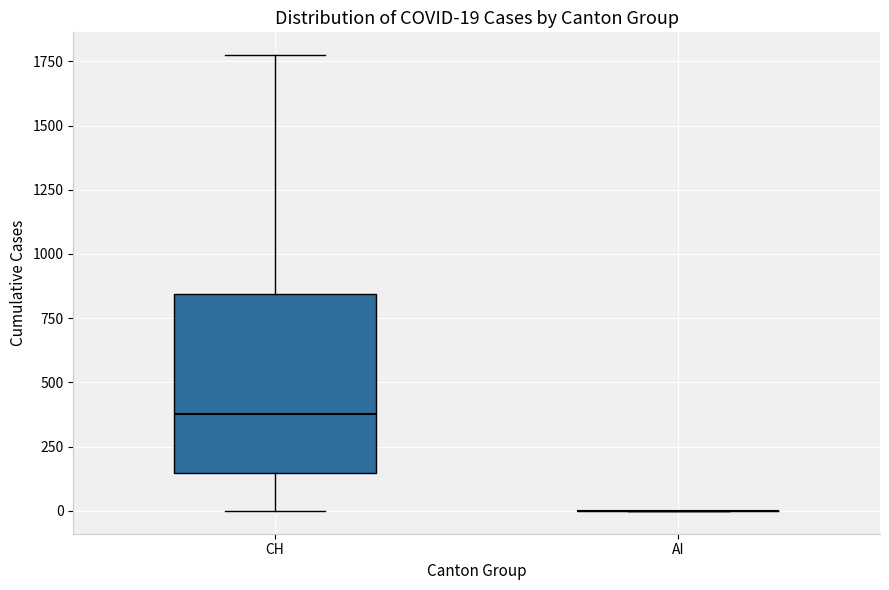

Which box is the tallest, from its lower edge to its upper edge?

CH